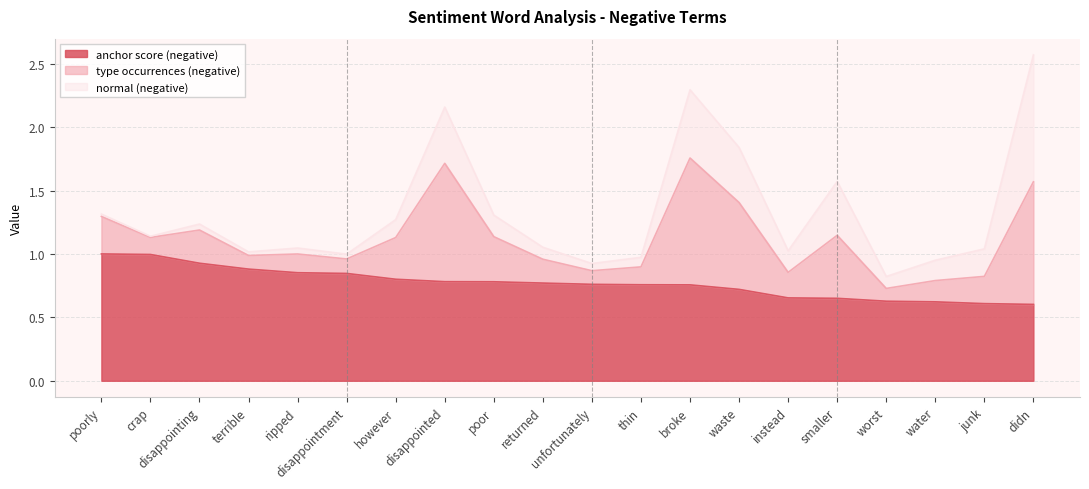

Between disappointment and broke, which is larger?

disappointment